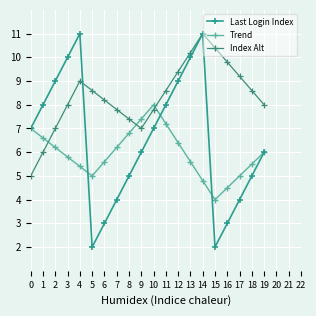

Does the chart have visible grid lines?

Yes